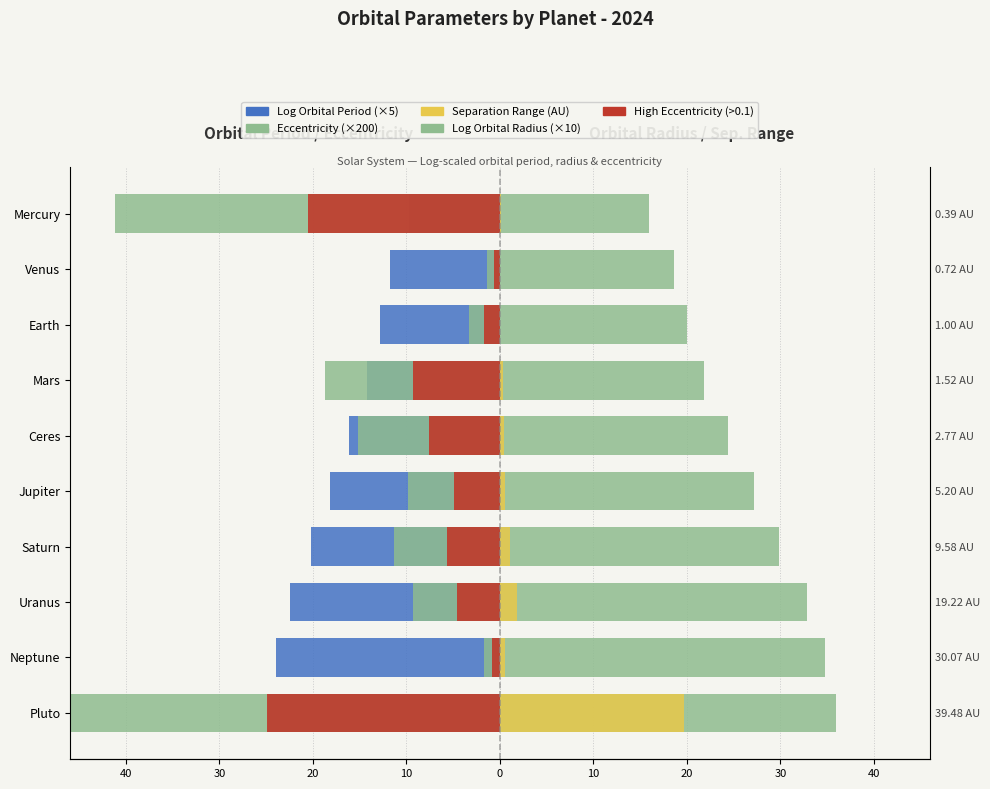

Which series has the largest total across all categories?

Log Orbital Radius (×10)